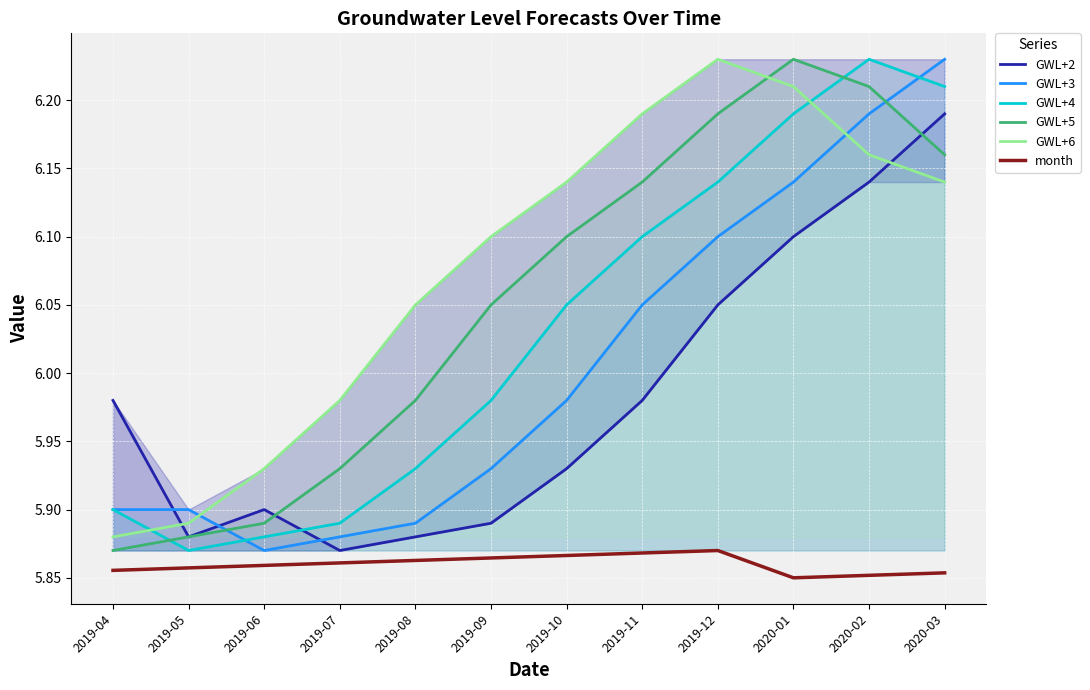

True or false: GWL+4 has a value of 3.8 at 2019-11.

False